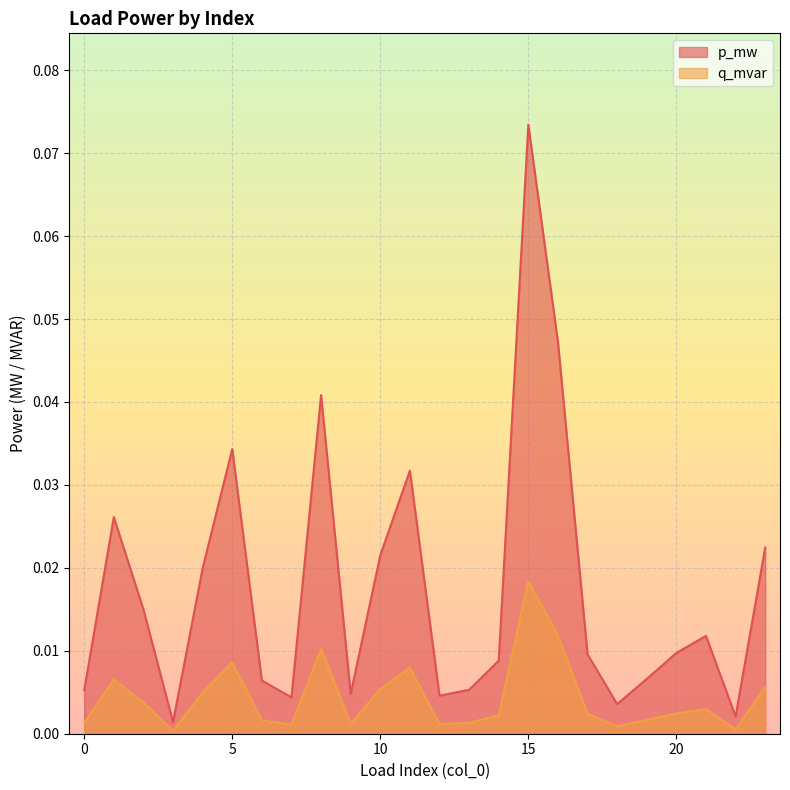

What are all the series names shown in the legend?

p_mw, q_mvar